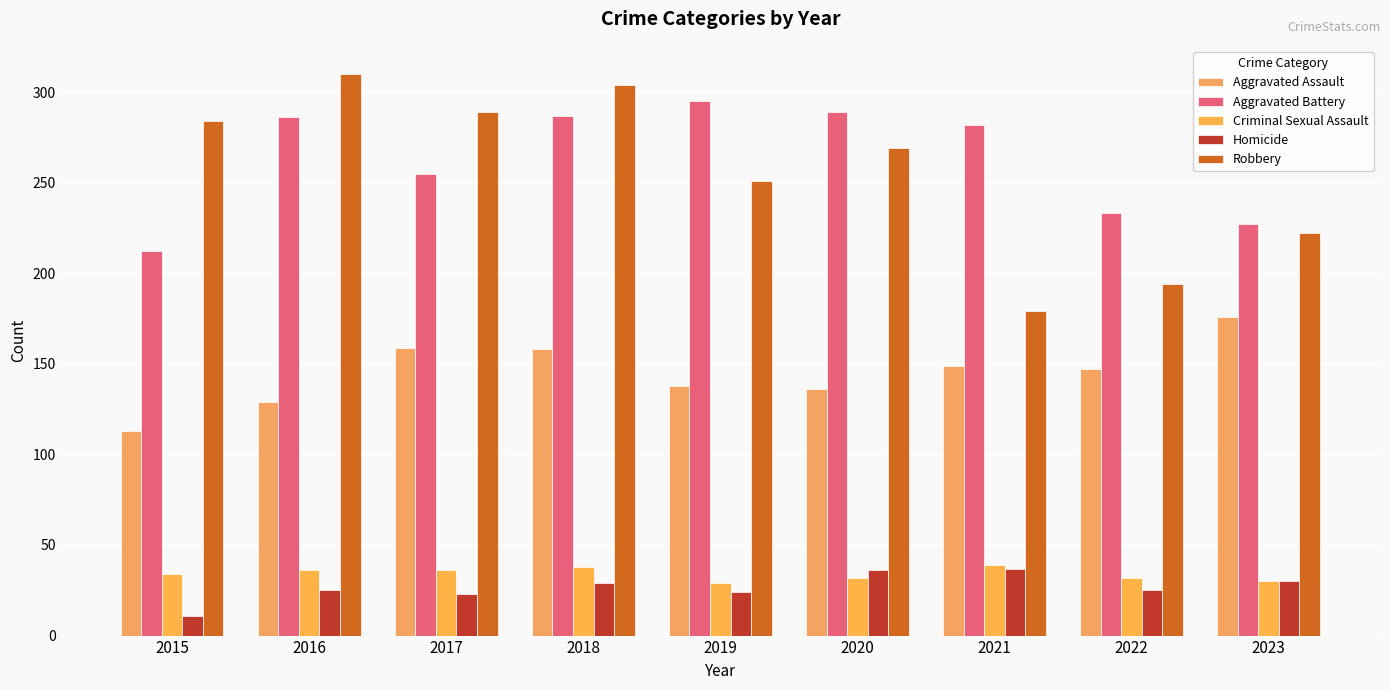

What is the sum of all Aggravated Assault values?

1305